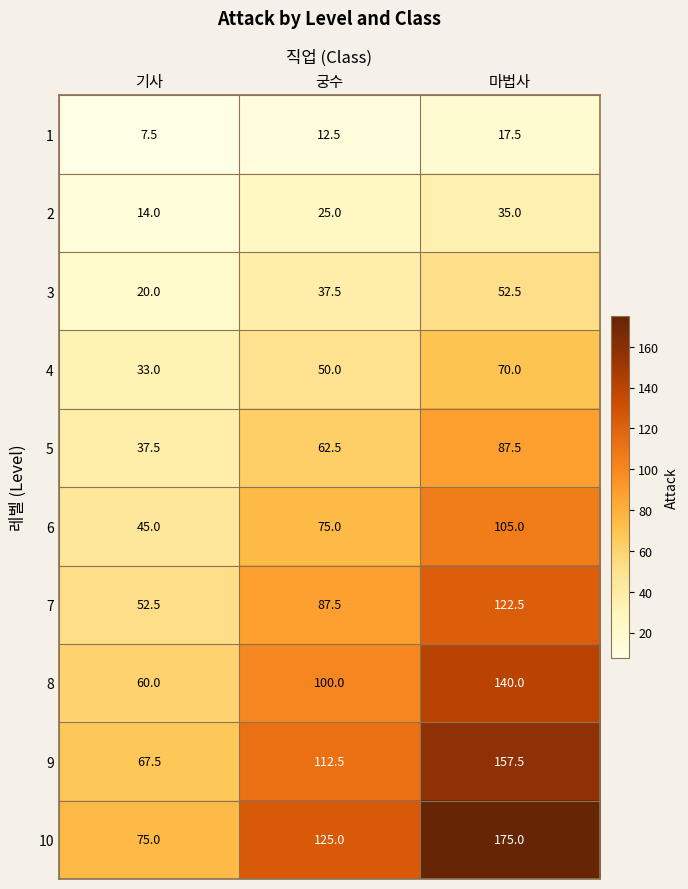

Between 기사 and 궁수, which series saw the biggest shift?

10